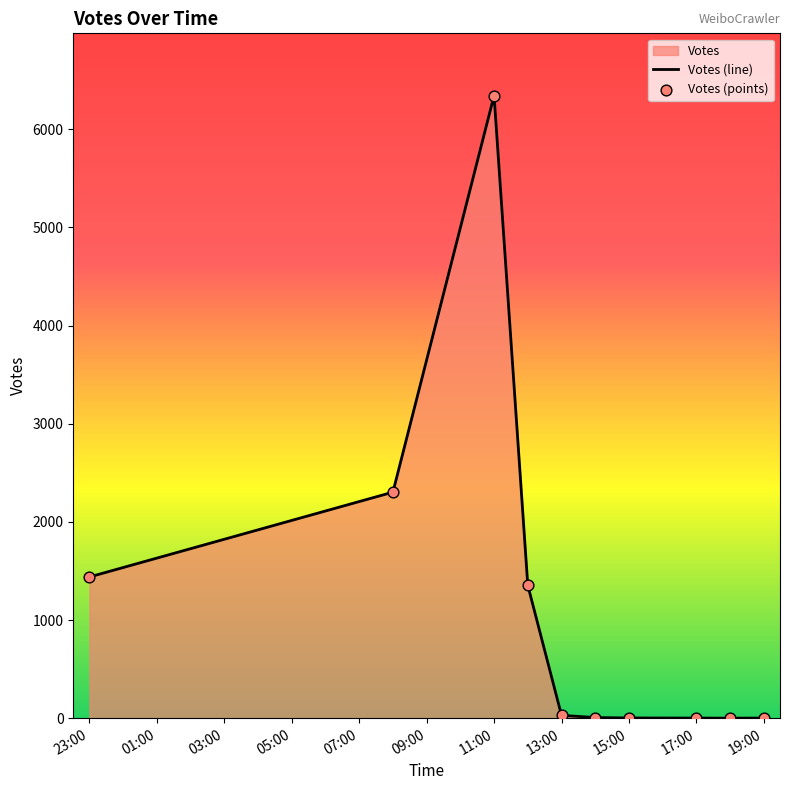

Which series contains the lowest Y value?

Votes (line)